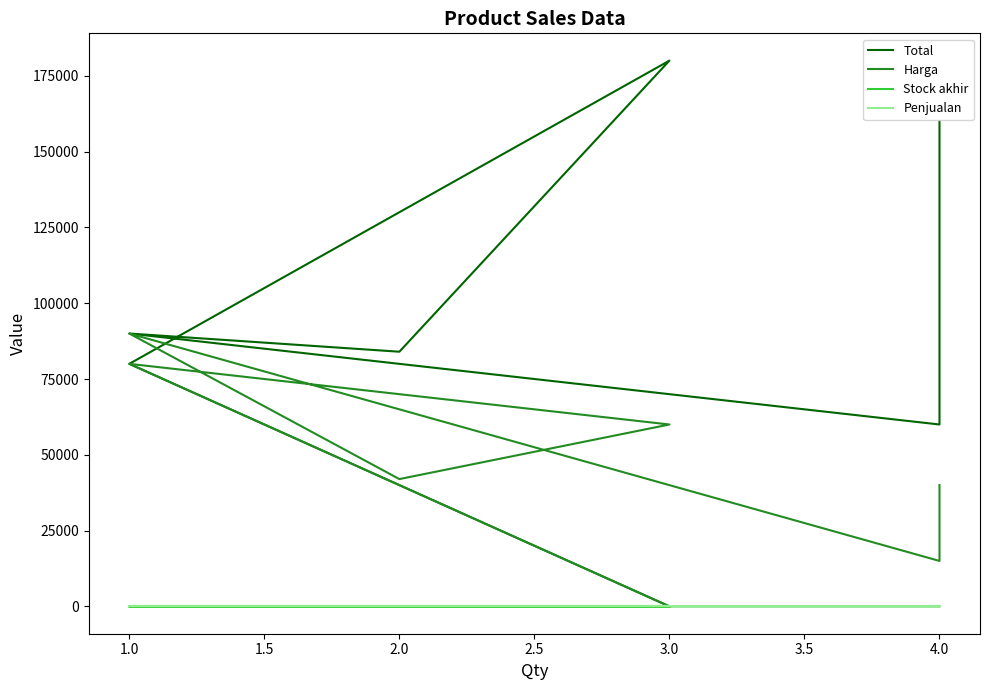

The value of Total at 1.0 is 118044. True or false?

False